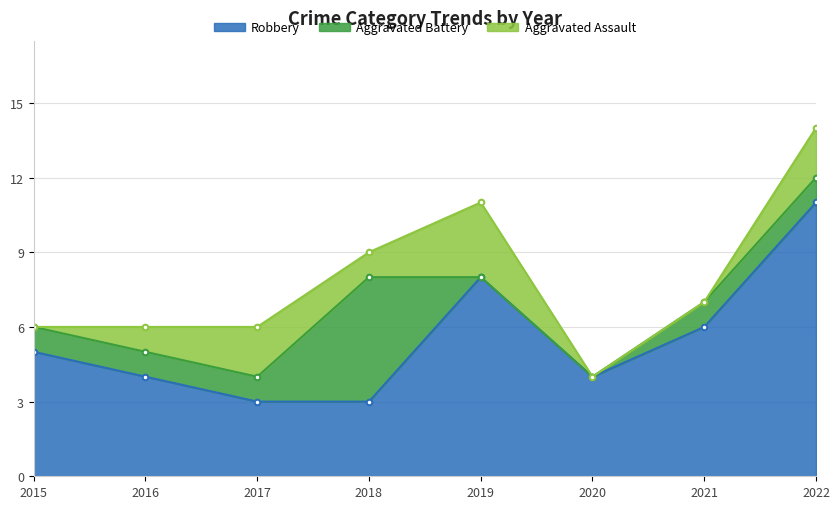

At which label does Robbery first exceed 5?

2019